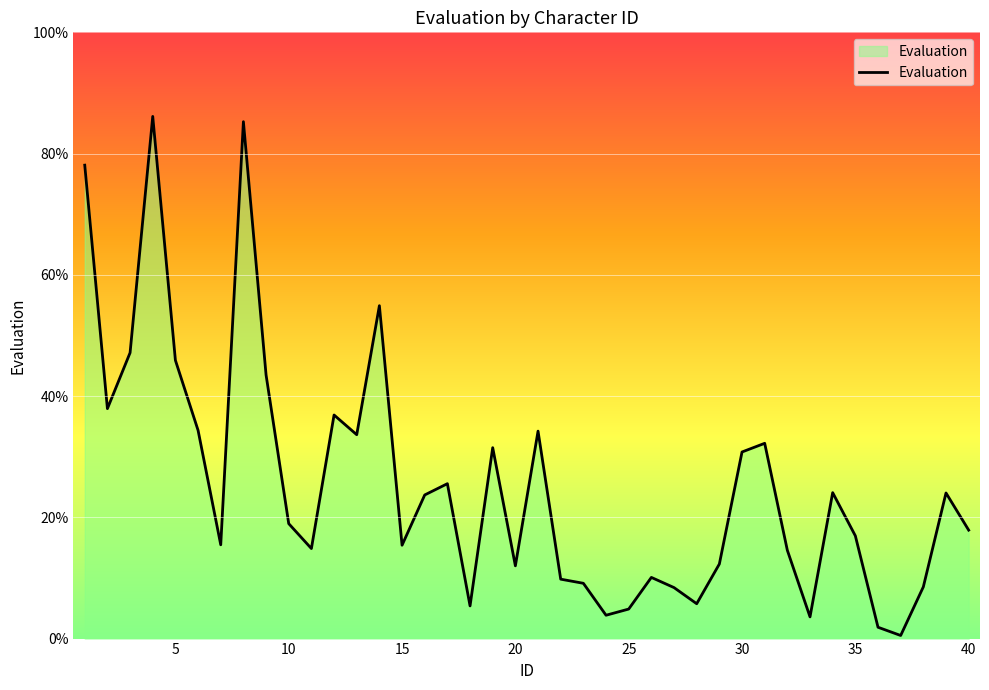

What is the difference between the maximum and minimum values?

85.6